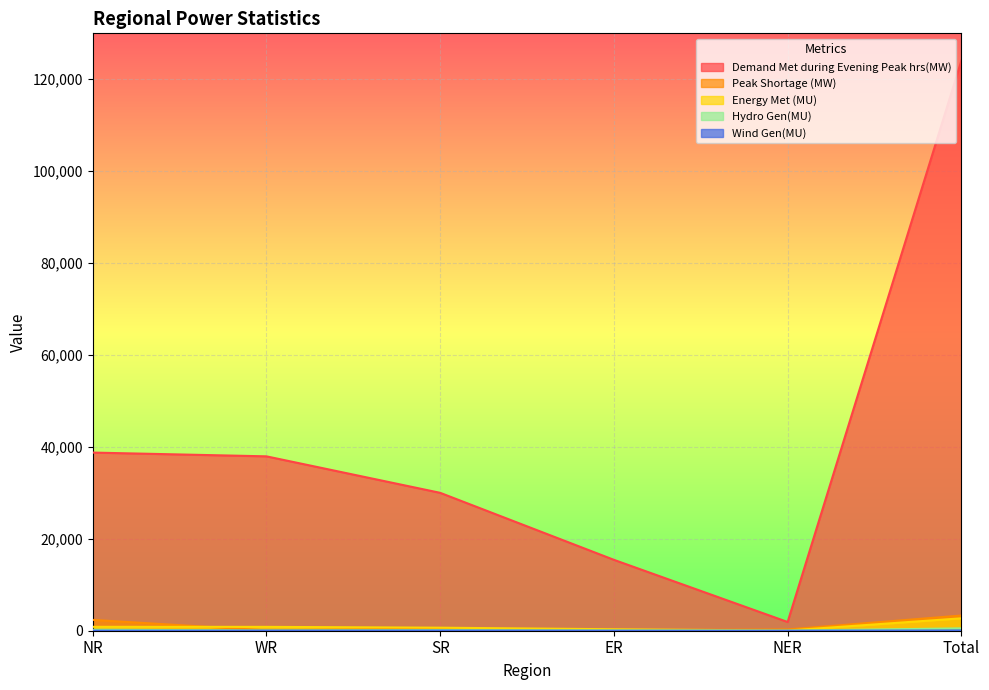

What is the total value across all series at ER?

15928